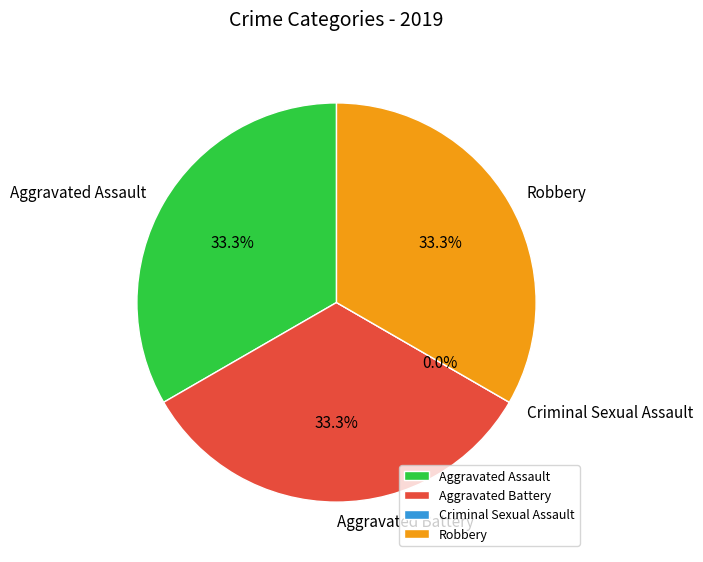

What is the total percentage of Criminal Sexual Assault and Robbery?

33.3%